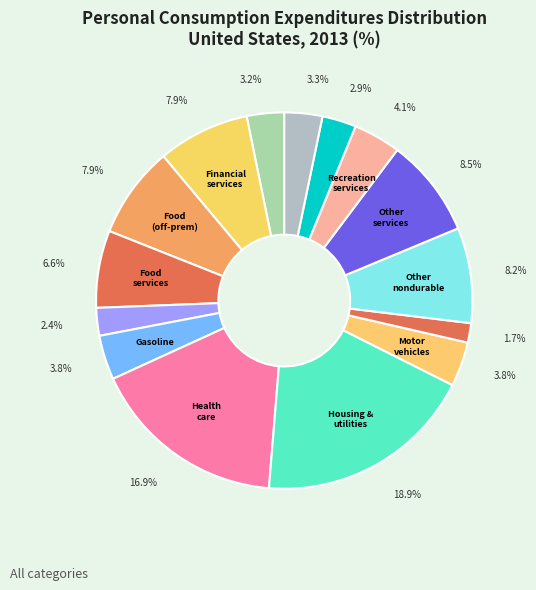

How many segments does this pie chart have?

15